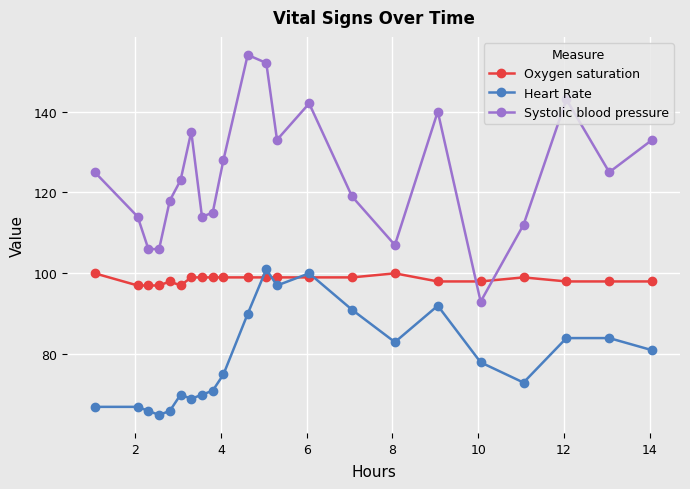

Reading left to right, transcribe all the data shown in this chart.

Oxygen saturation: 100	97	97	97	98	97	99	99	99	99	99	99	99	99	99	100	98	98	99	98	98	98
Heart Rate: 67	67	66	65	66	70	69	70	71	75	90	101	97	100	91	83	92	78	73	84	84	81
Systolic blood pressure: 125	114	106	106	118	123	135	114	115	128	154	152	133	142	119	107	140	93	112	143	125	133